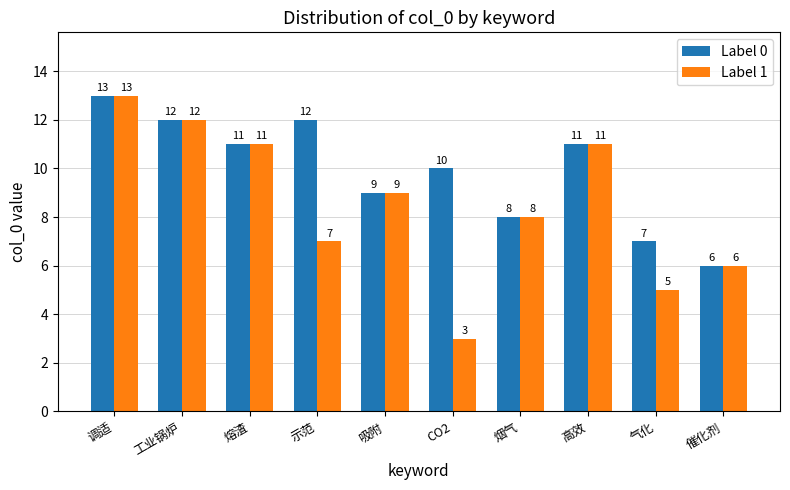

Reading left to right, transcribe all the data shown in this chart.

Label 0: 13	12	11	12	9	10	8	11	7	6
Label 1: 13	12	11	7	9	3	8	11	5	6